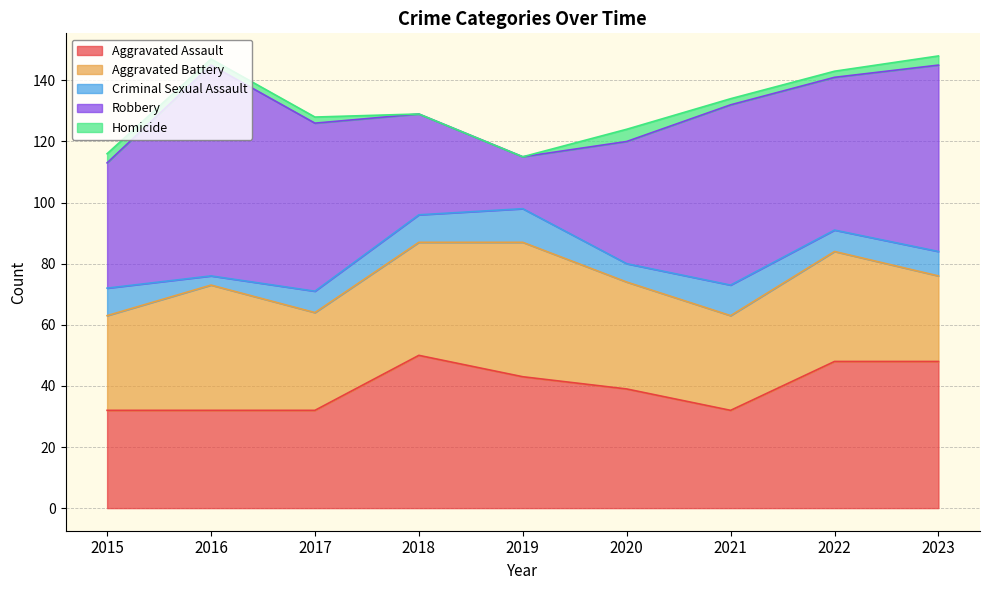

After their last crossing, which series has the higher values: Aggravated Battery or Aggravated Assault?

Aggravated Assault